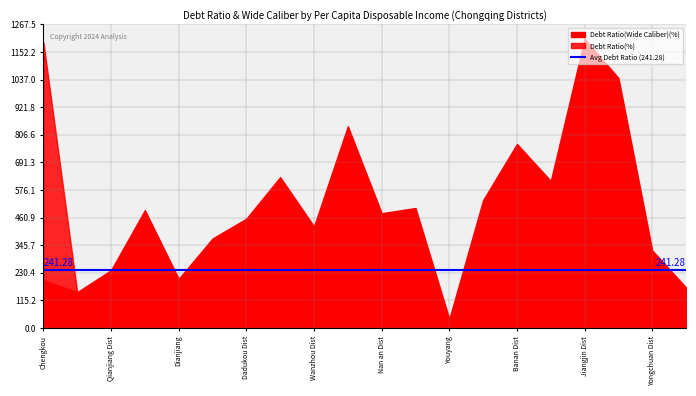

Is it true that Debt Ratio(%) equals 20.4 at Nanchuan Dist?

False